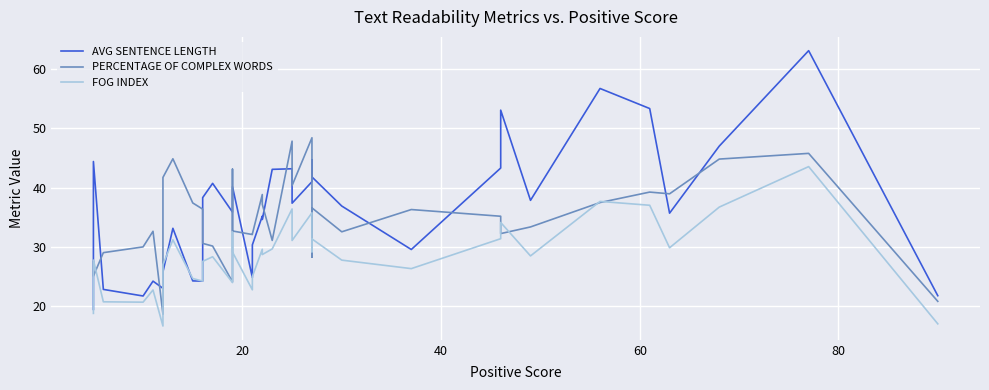

After their last crossing, which series has the higher values: AVG SENTENCE LENGTH or PERCENTAGE OF COMPLEX WORDS?

AVG SENTENCE LENGTH